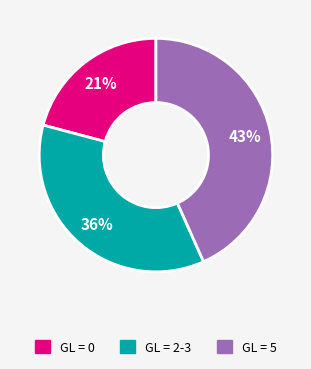

To the nearest percent, what is the average slice percentage?

33%